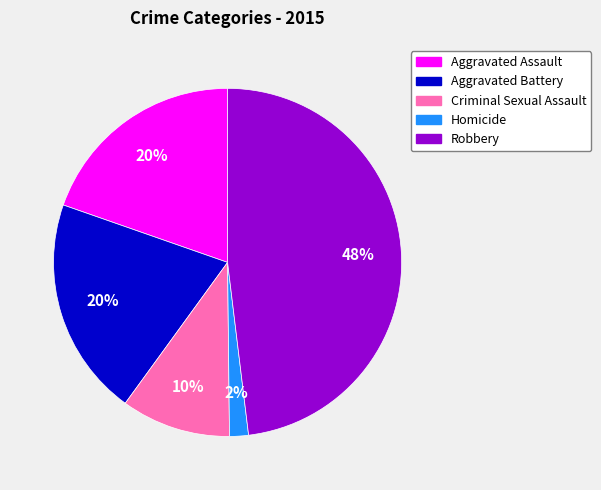

To the nearest percent, what portion does Aggravated Assault represent?

20%